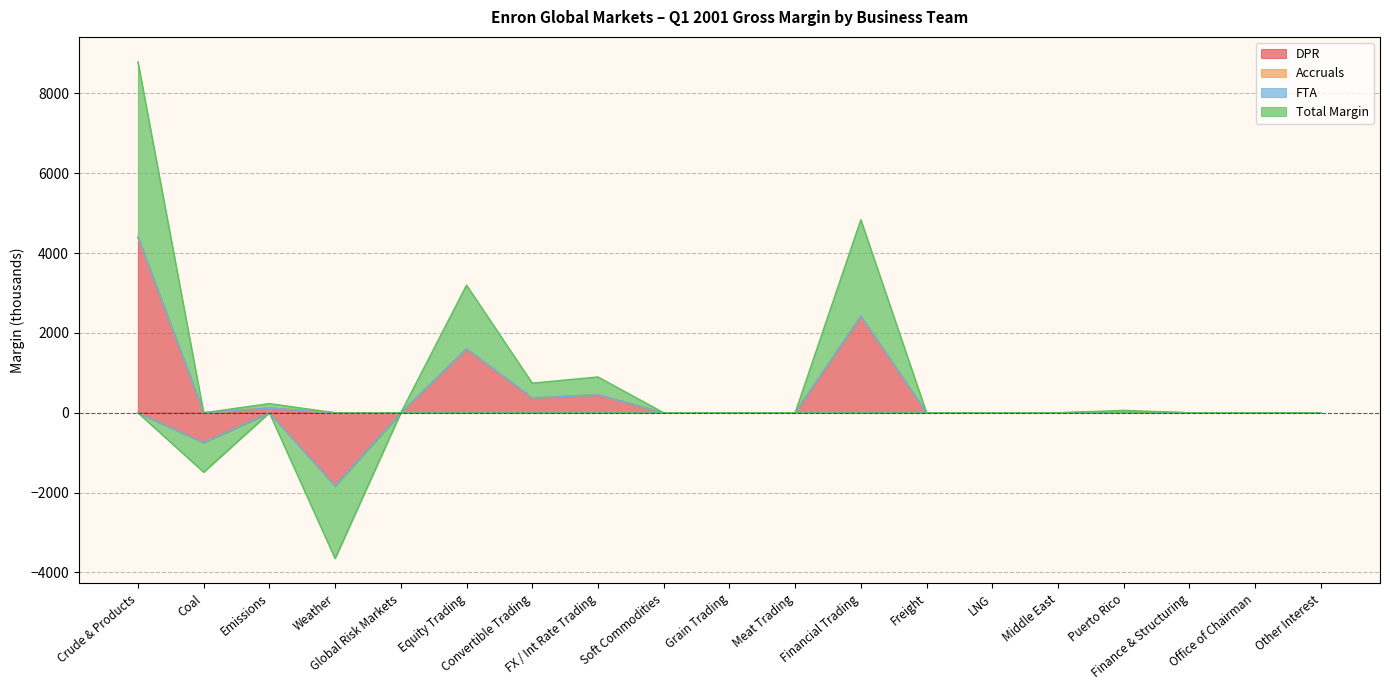

How many interior local peaks does the Total Margin series have?

5